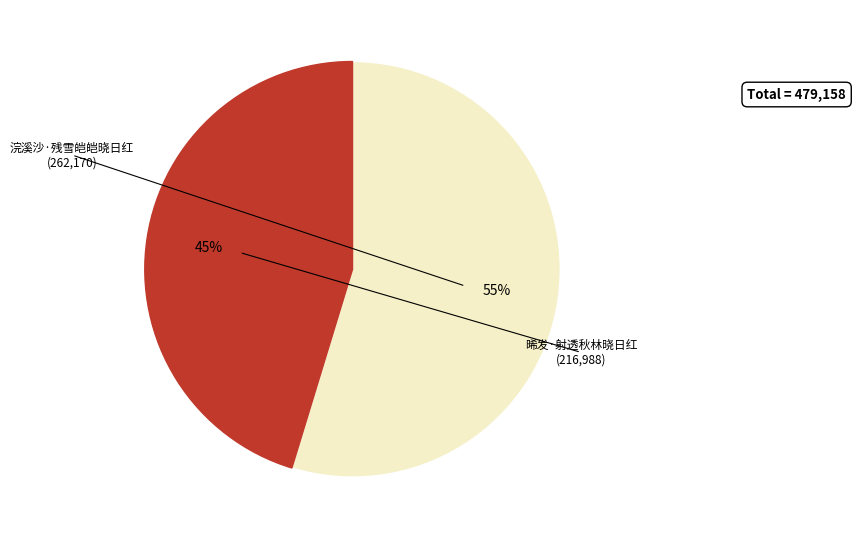

Is there a majority slice in this chart?

Yes